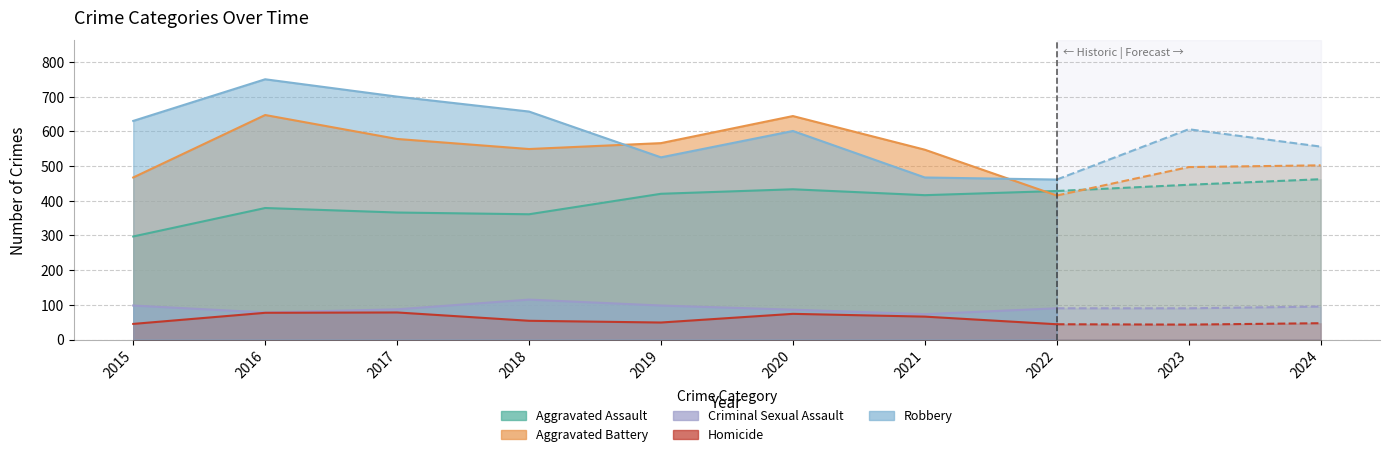

True or false: Aggravated Assault has a value of 366 at 2017.

True